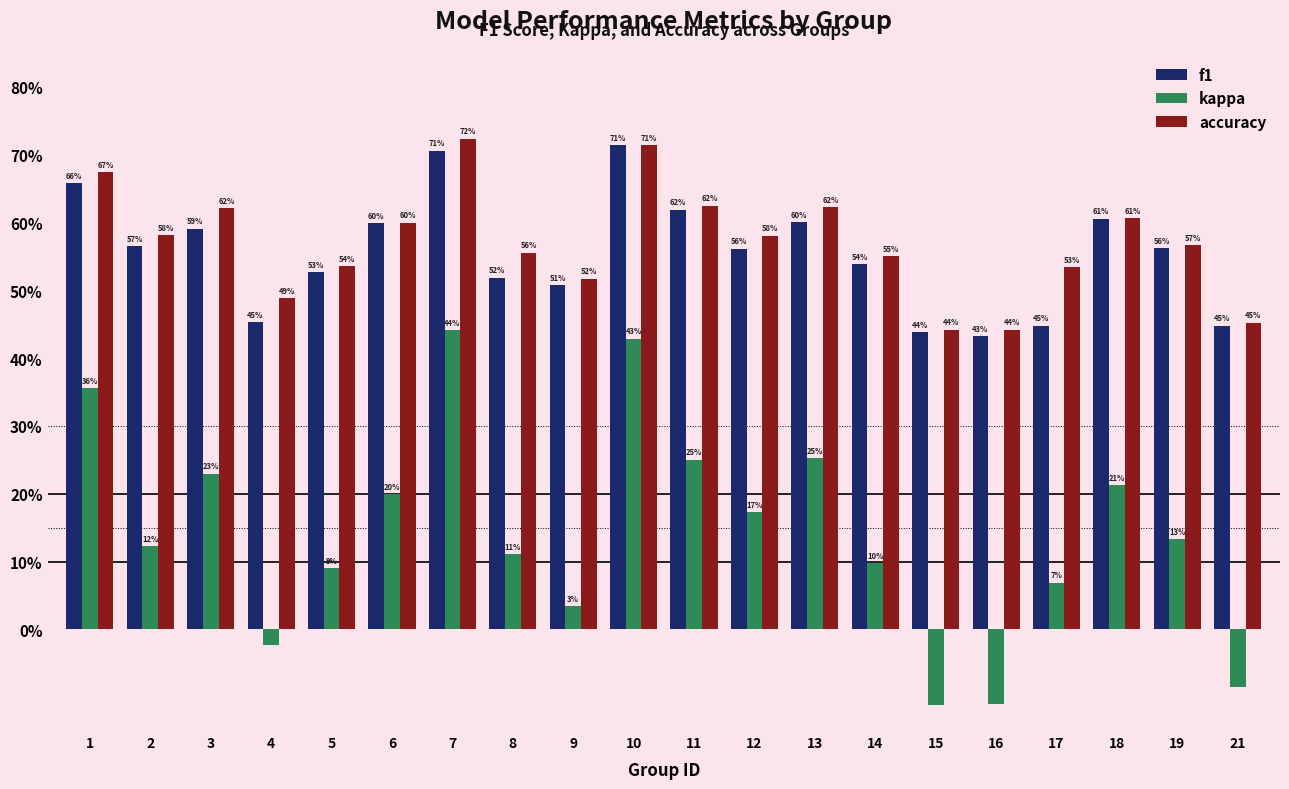

What are all the series names shown in the legend?

f1, kappa, accuracy